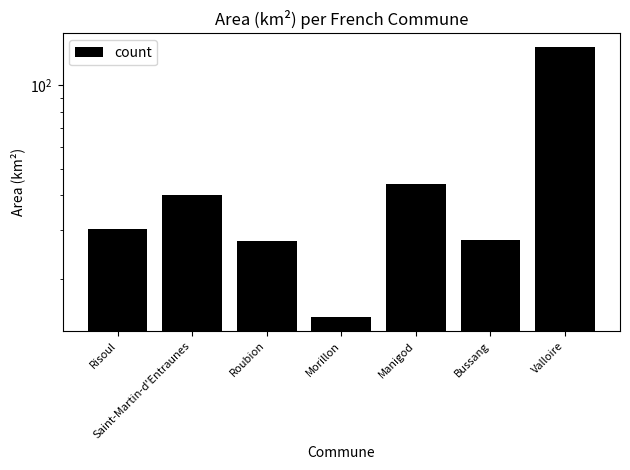

Reading left to right, extract all data points from this chart.

Risoul=30.3	Saint-Martin-d'Entraunes=40.0	Roubion=27.3	Morillon=14.5	Manigod=44.1	Bussang=27.6	Valloire=137.5